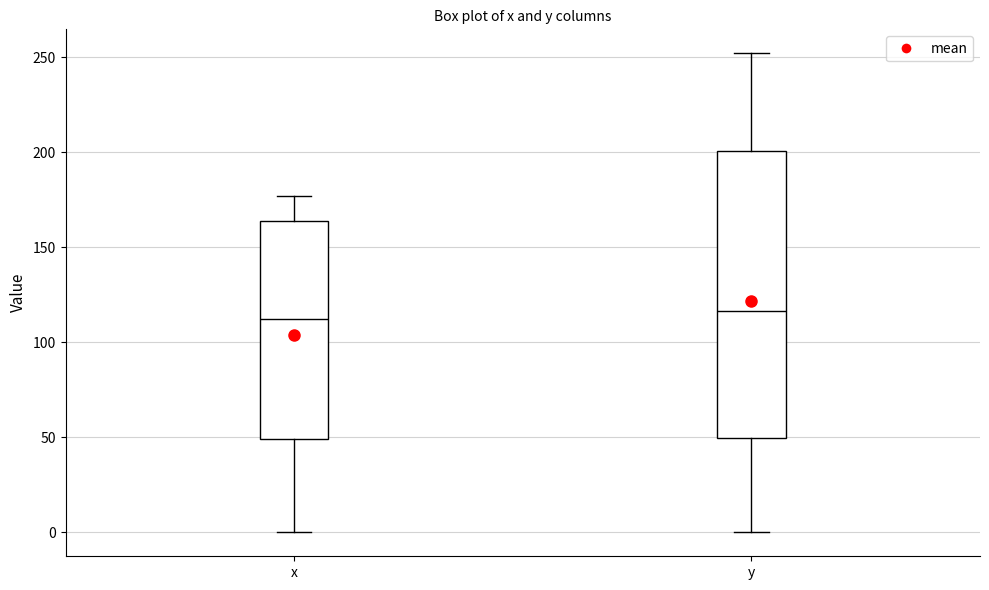

Comparing the boxes themselves (not the whiskers), which one is the tallest?

y